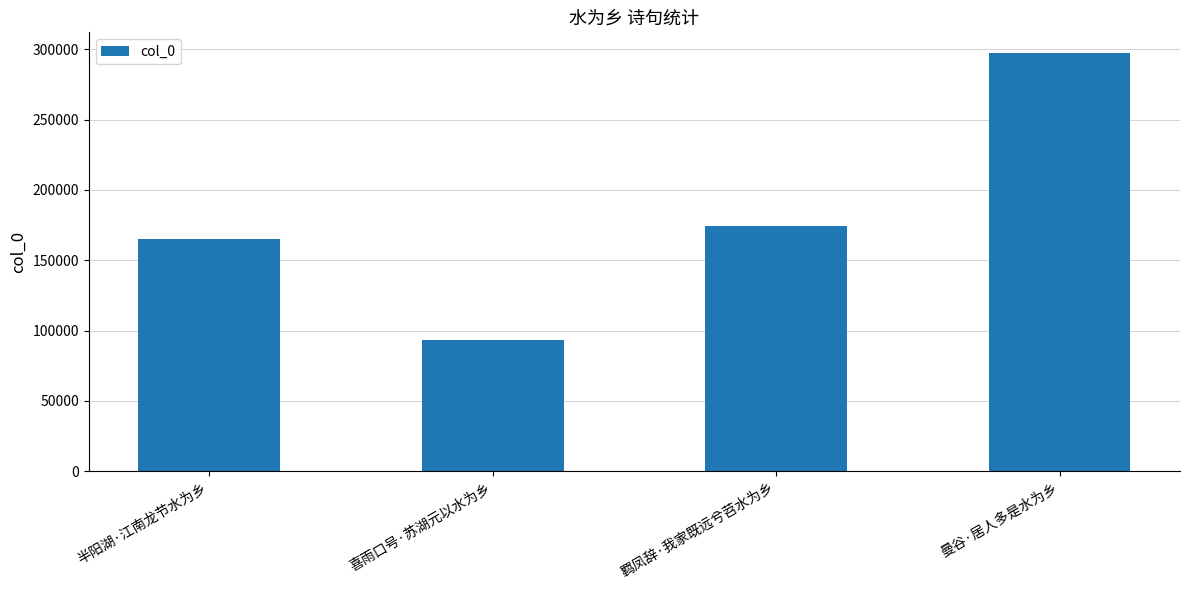

Read the value at 曼谷·居人多是水为乡.

297335